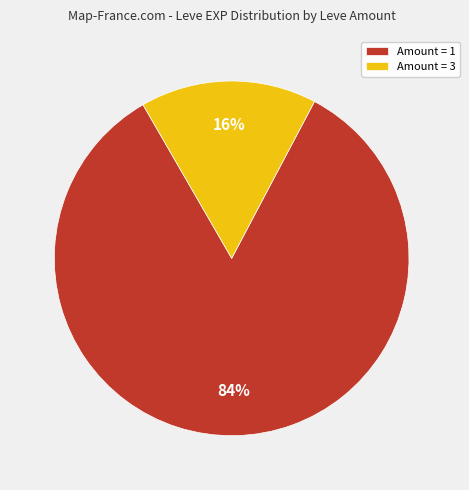

Which has a higher value, Amount = 3 or Amount = 1?

Amount = 1